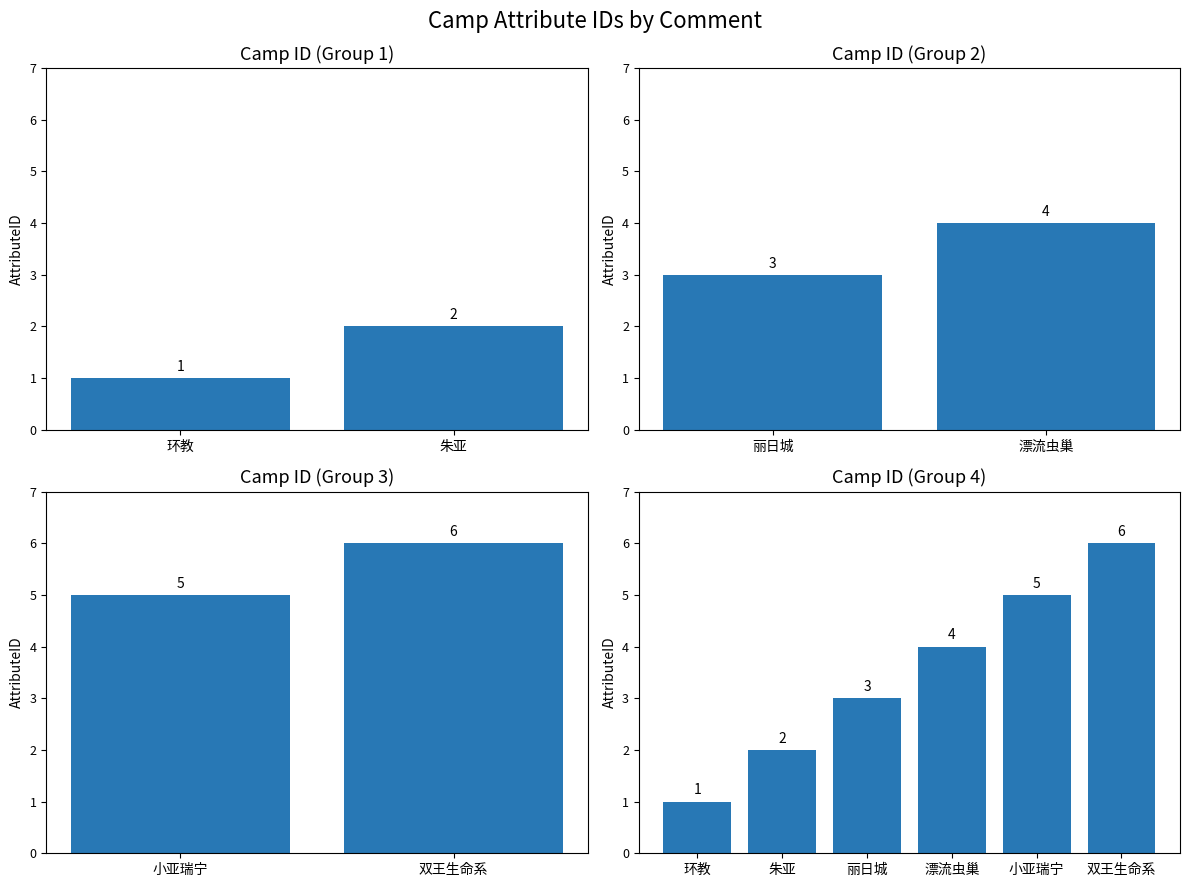

What is the difference between the maximum and minimum values?

5